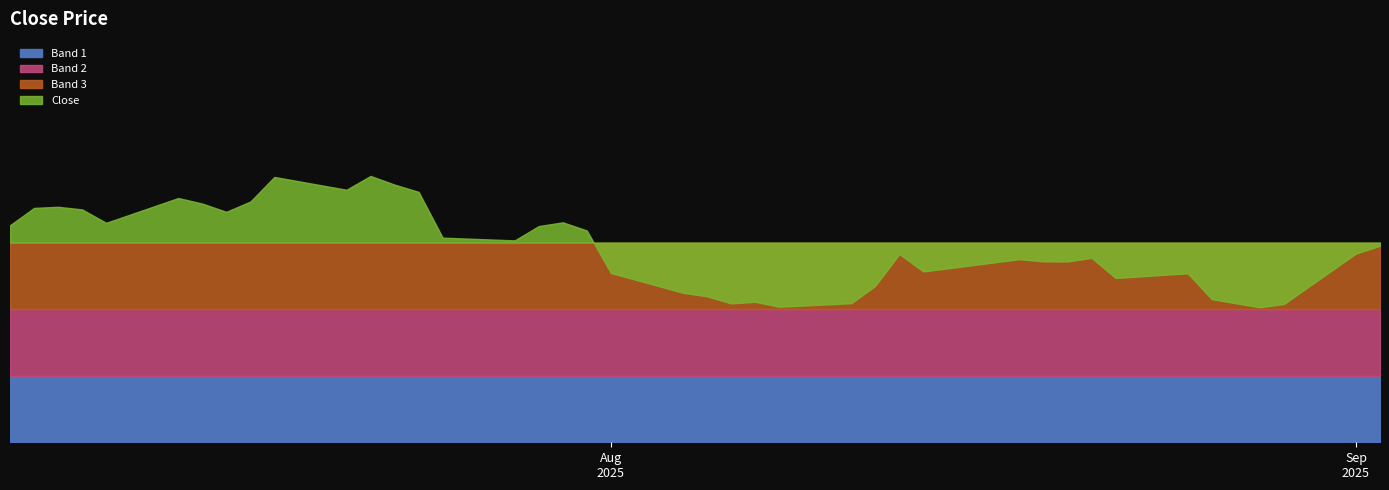

What is the smallest value displayed?

233.4